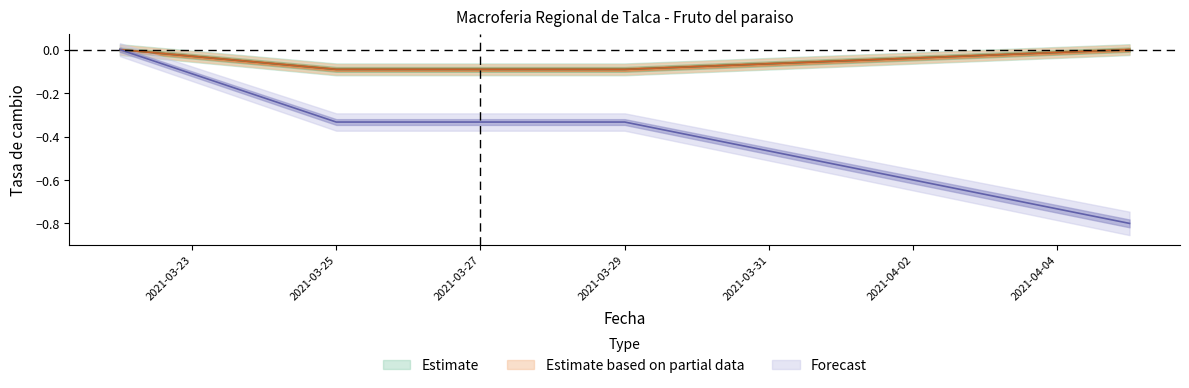

What position from the right is 2021-03-25?

3